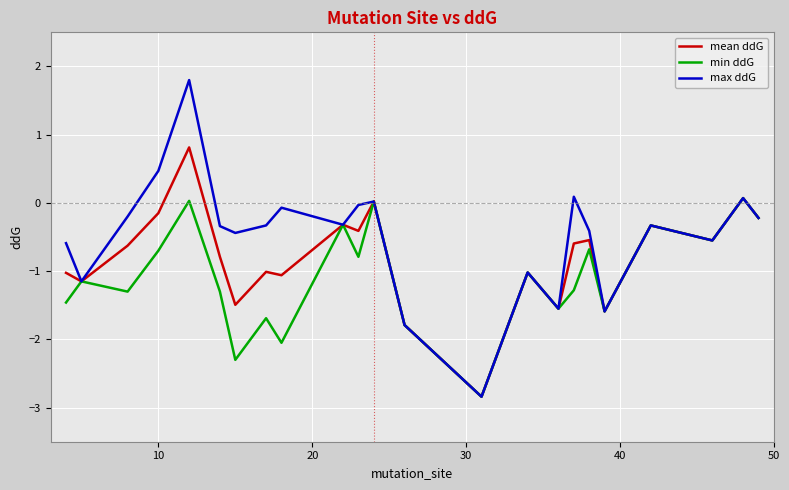

What is the maximum value shown in the chart?

1.8